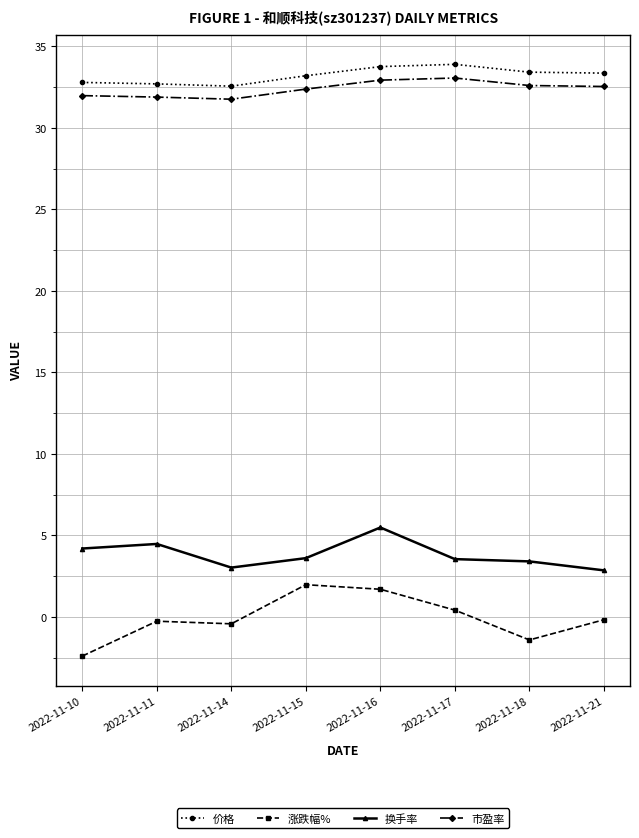

What is the maximum value for 价格?

33.9